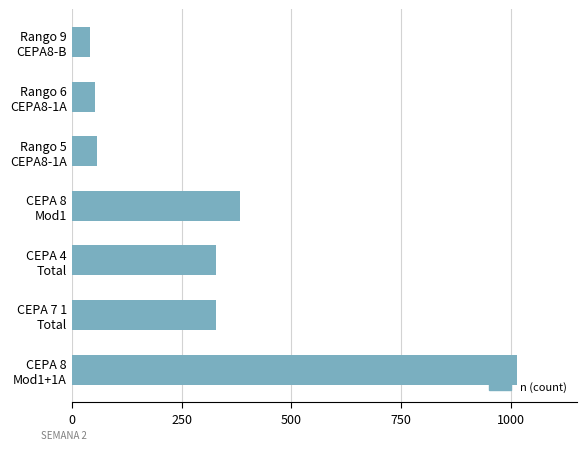

What is the average value?

315